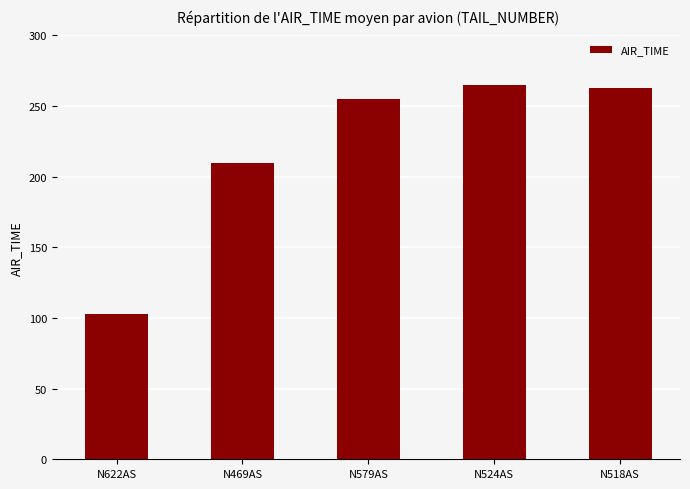

What is the change in value from N469AS to N518AS?

+53